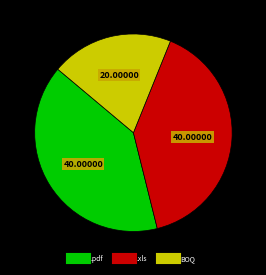

Between BOQ and .pdf, which is larger?

.pdf